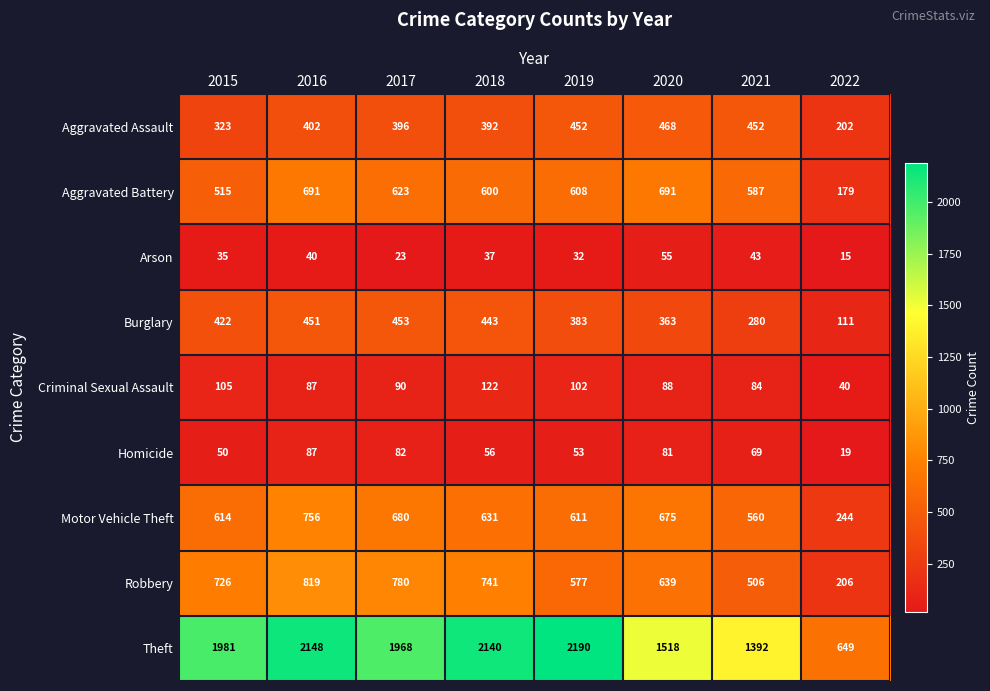

What value does the Burglary series have at 2020?

363